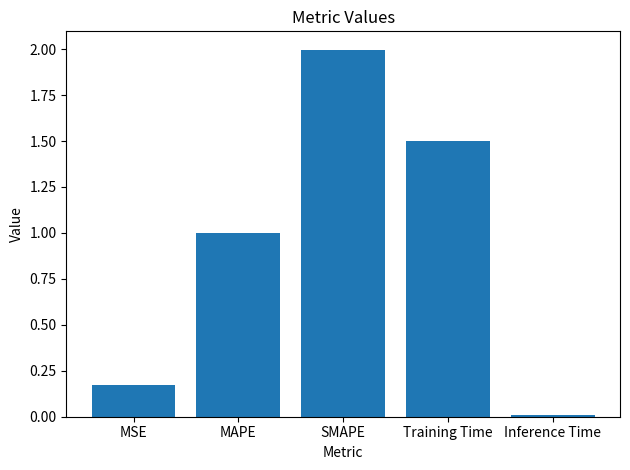

What is the value of the 3rd bar from the left?

2.0